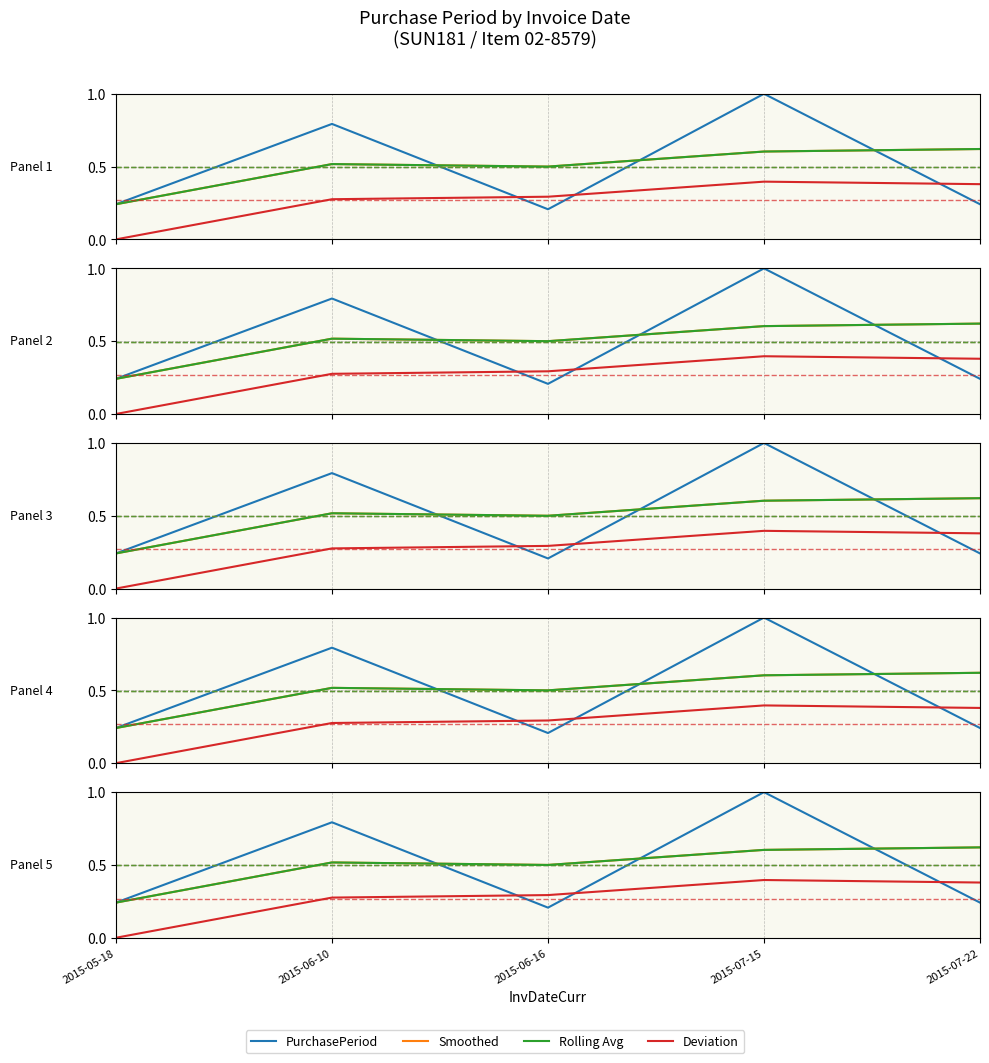

Between 2015-05-18 and 2015-06-10, which series saw the biggest shift?

PurchasePeriod